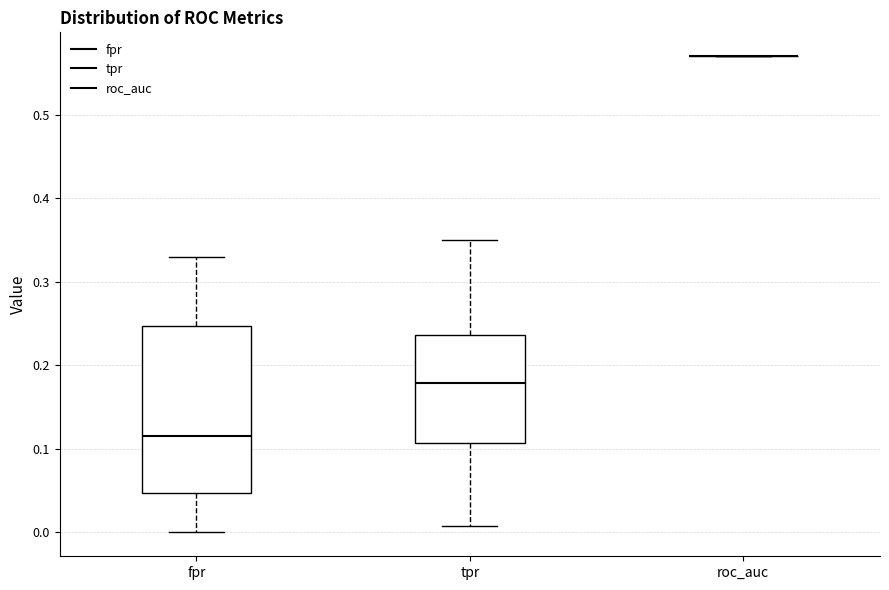

Reading left to right, transcribe this box plot: for each box, give where its median line is, the range the box spans, and where its two whiskers end, as read against the y-axis. The values are not printed on the chart, so give them approximately, as read against the axis.

fpr: median 0.12, box 0.05 to 0.25, whiskers 0.00 to 0.33
tpr: median 0.18, box 0.11 to 0.24, whiskers 0.01 to 0.35
roc_auc: box collapsed to a line at 0.57, whiskers 0.57 to 0.57